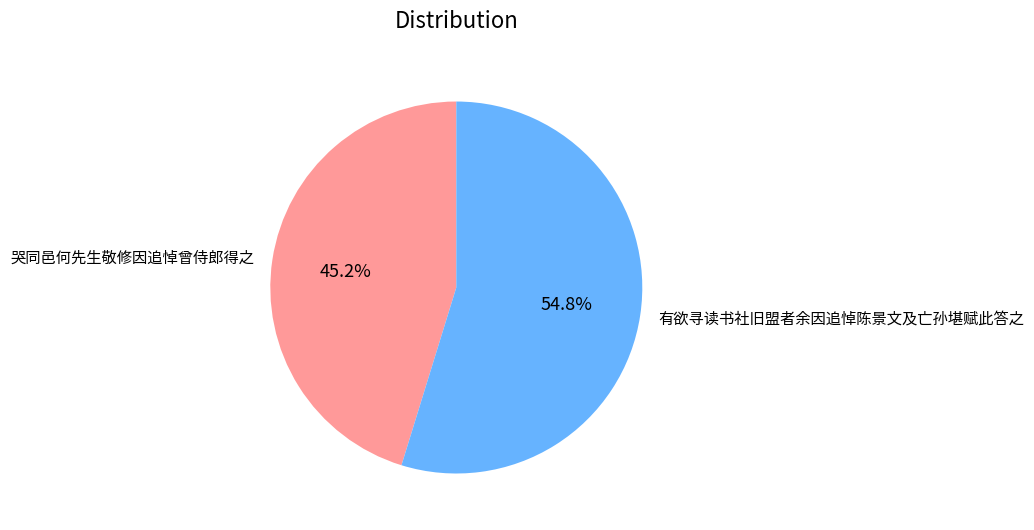

To the nearest percent, what percentage of the pie is 哭同邑何先生敬修因追悼曾侍郎得之?

45%